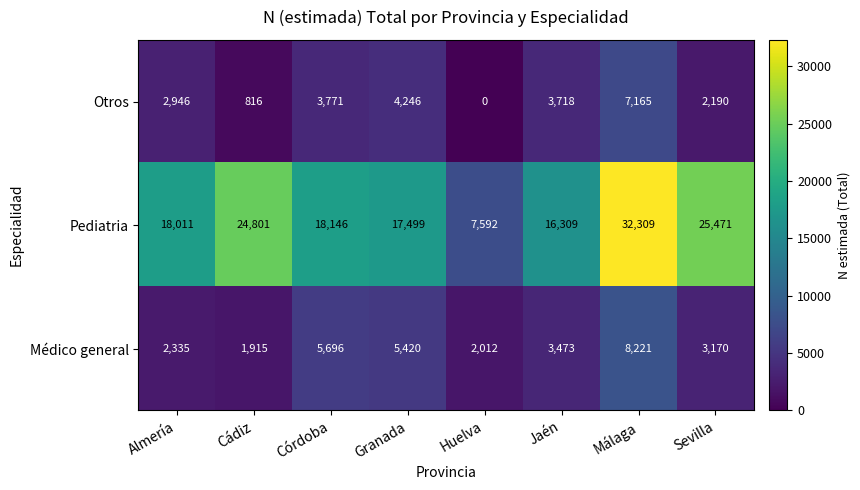

List the labels in order of Otros value, smallest first.

Huelva, Cádiz, Sevilla, Almería, Jaén, Córdoba, Granada, Málaga